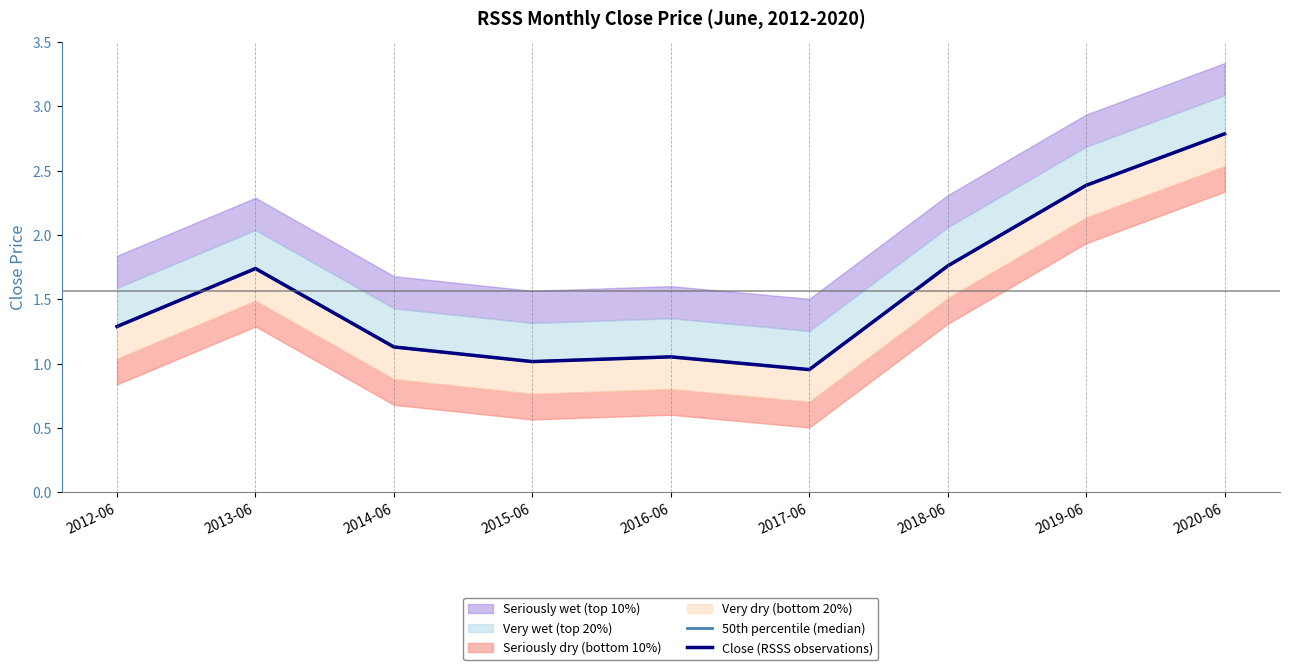

Rank the series by their maximum value, from lowest to highest.

50th percentile (median), Close (RSSS observations)